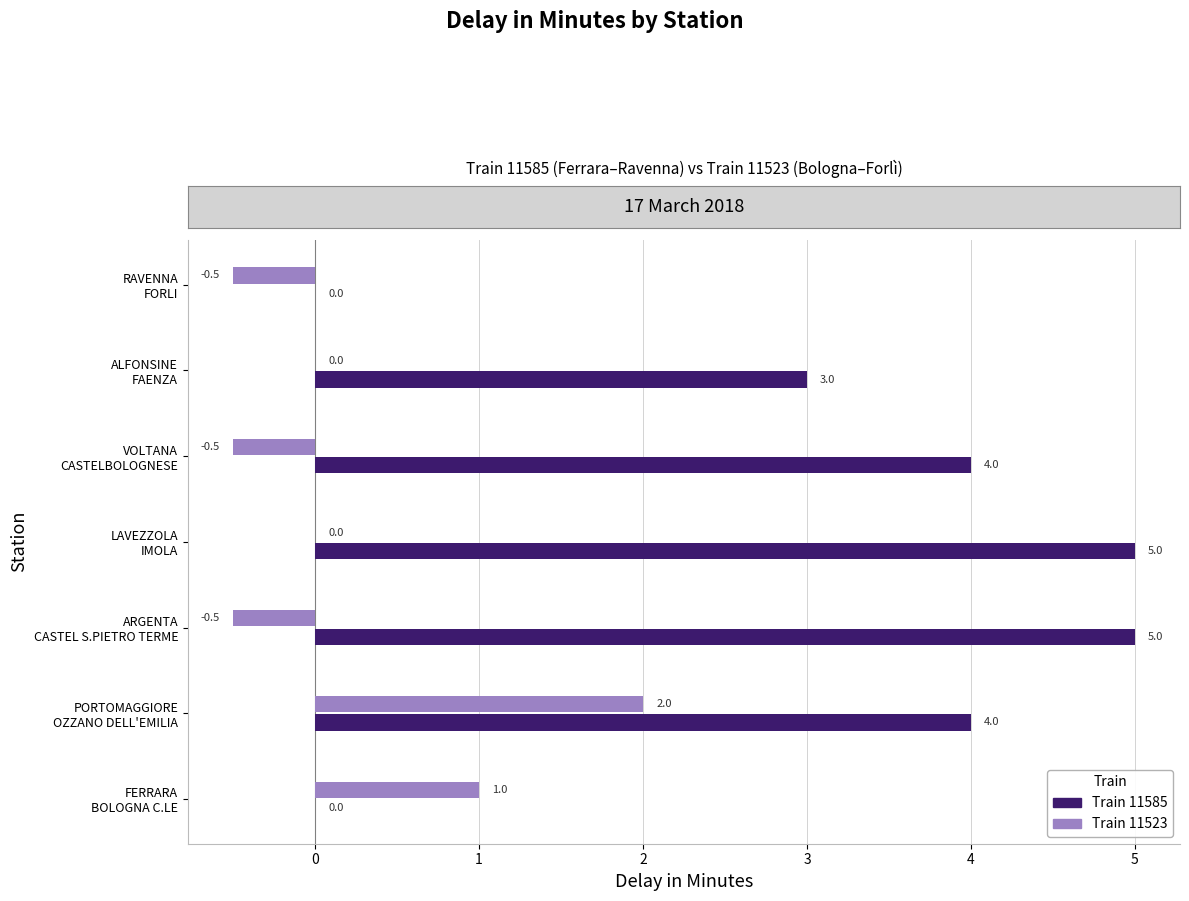

Which series has the largest total across all categories?

Train 11585